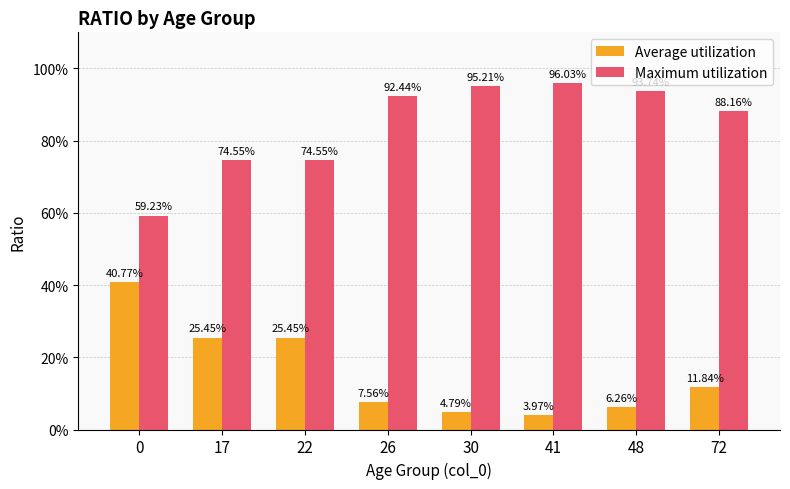

What is the value of the Average utilization bar at the 7th from the left?

0.1